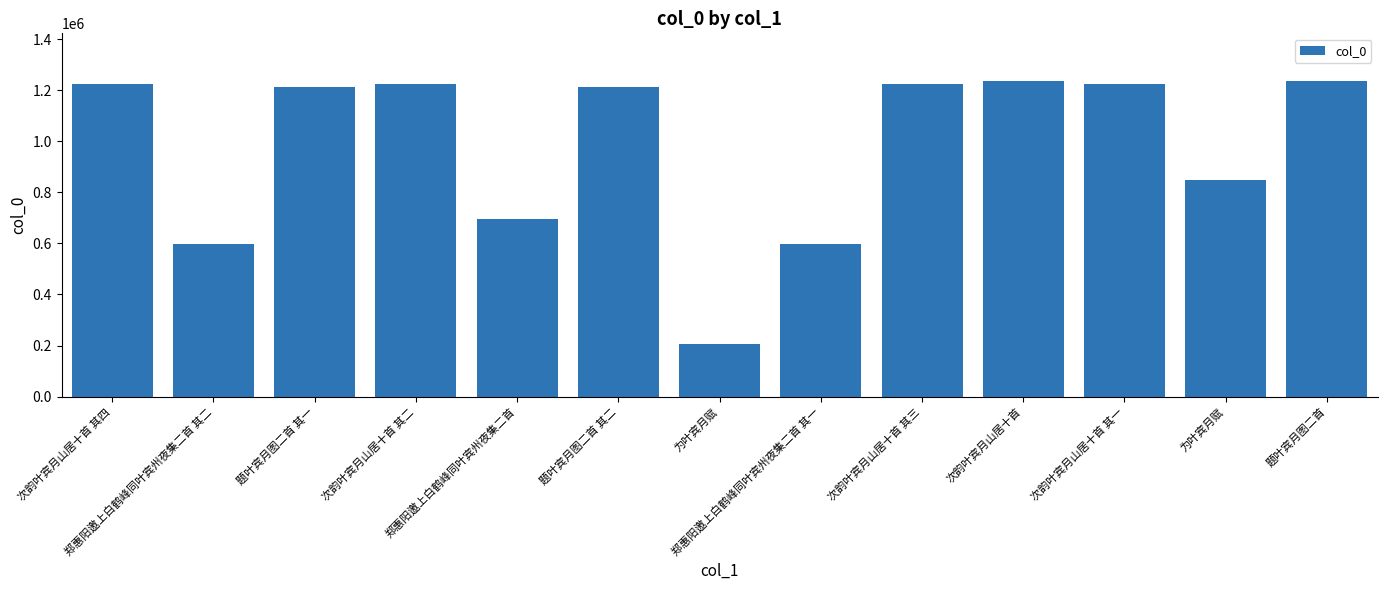

Between 为叶宾月赋 and 次韵叶宾月山居十首, which is larger?

次韵叶宾月山居十首